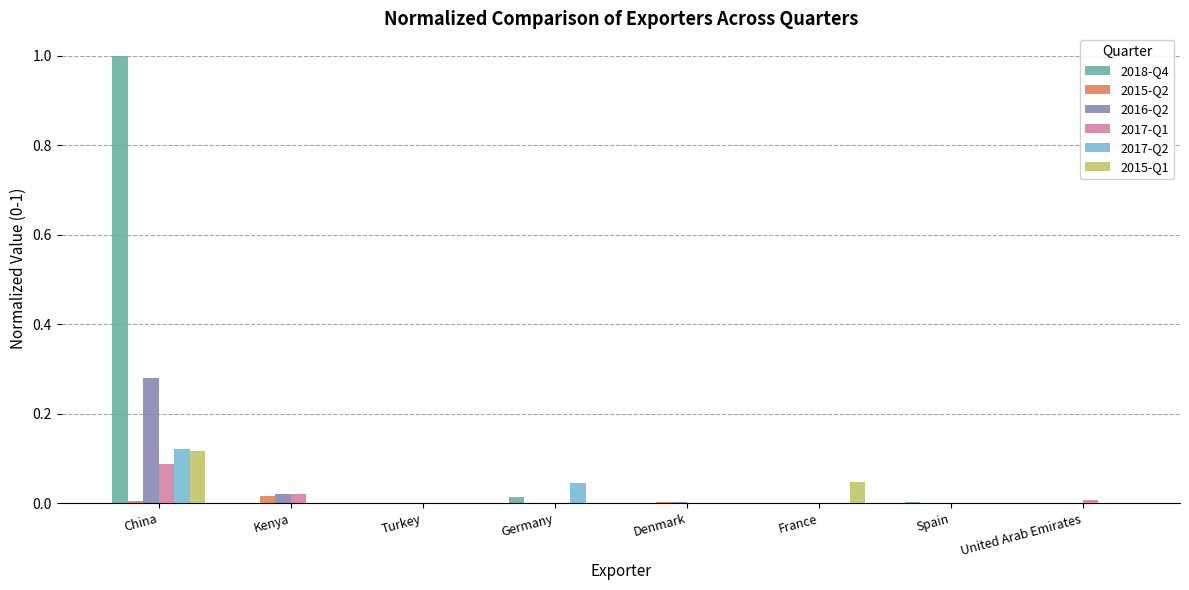

True or false: 2018-Q4 has a value of 1.0 at China.

True